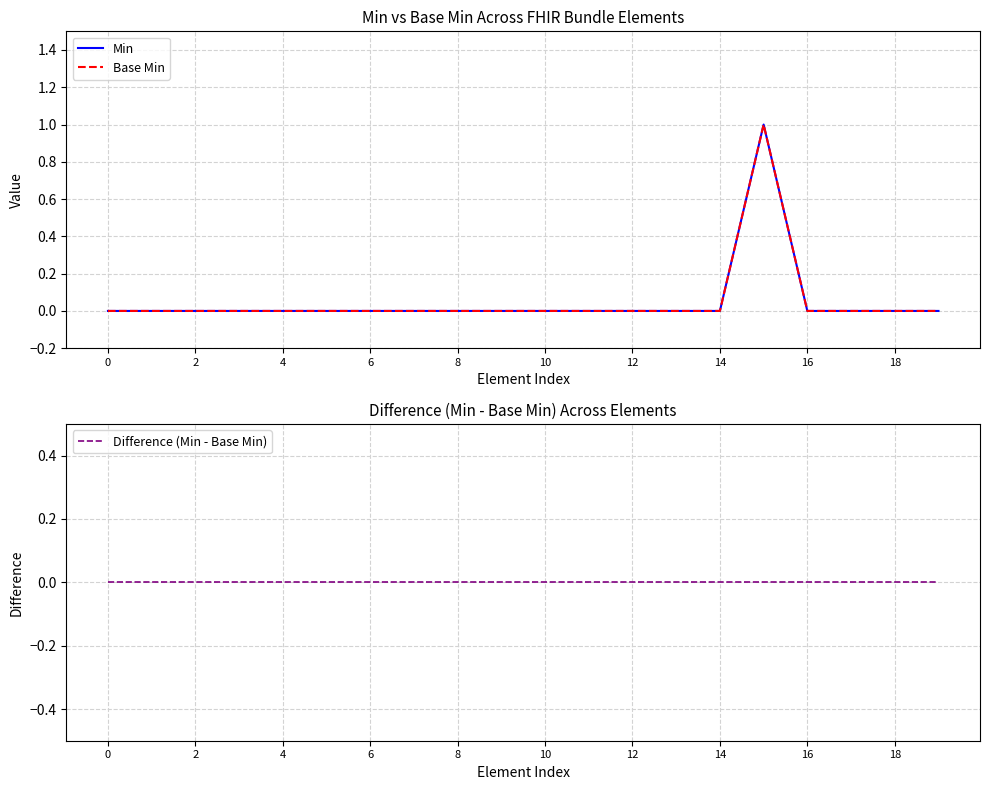

At 13, list the series in order from largest to smallest.

Min, Base Min, Difference (Min - Base Min)